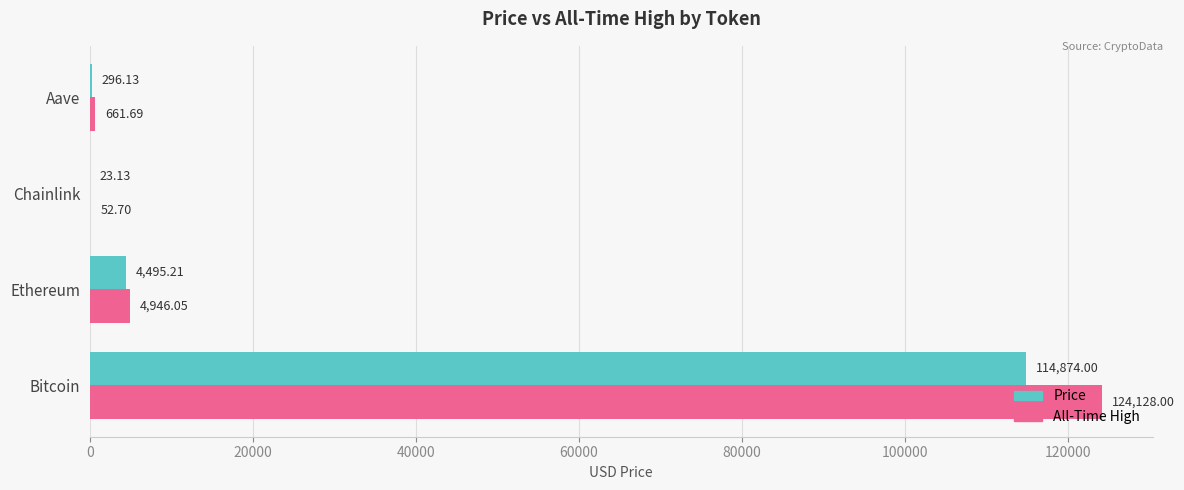

What is the total value across all series at Chainlink?

75.8